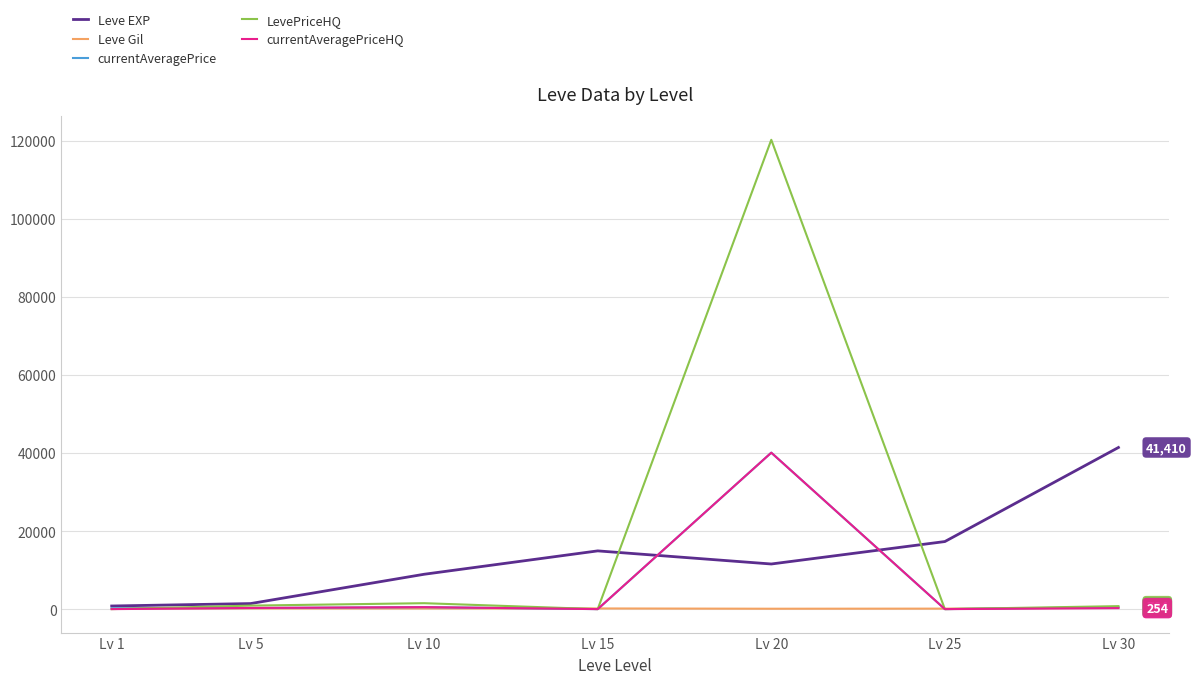

Which label corresponds to the largest value in the chart?

Lv 20